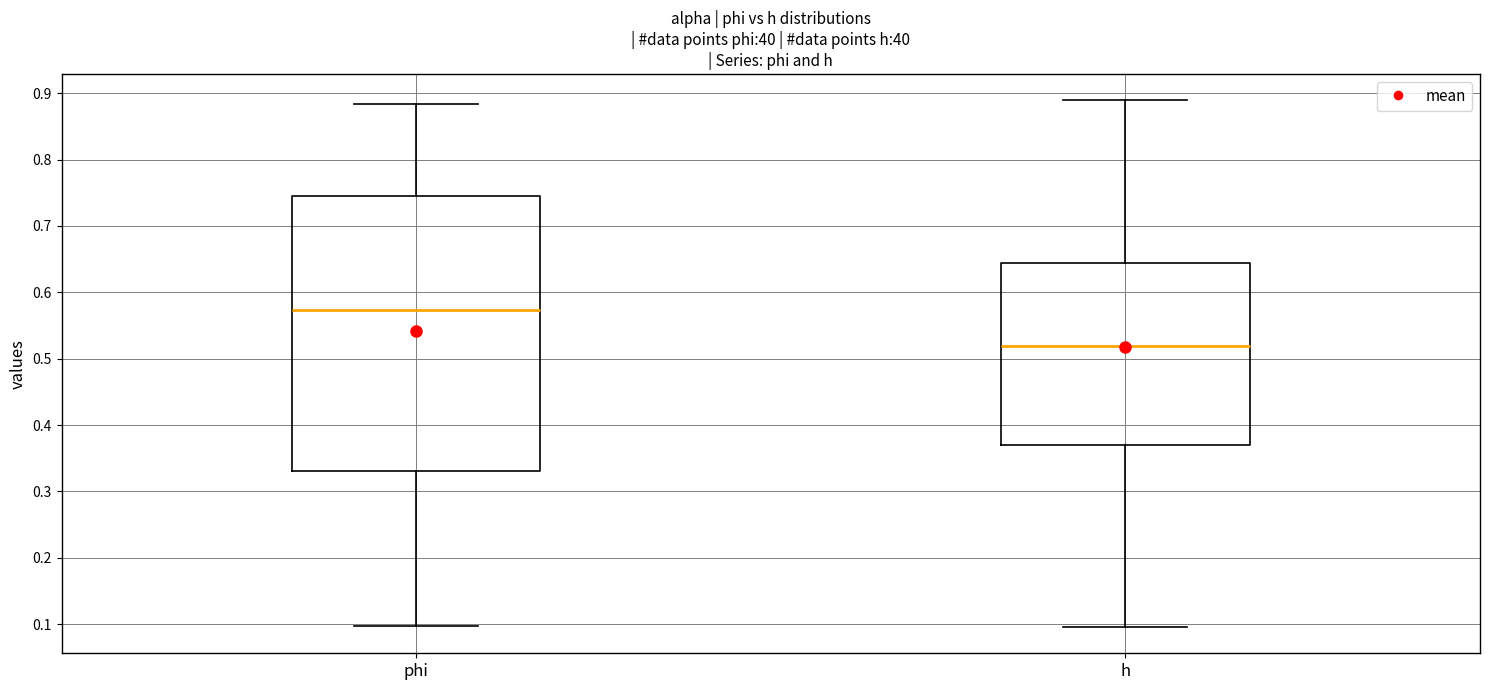

Comparing the boxes themselves (not the whiskers), which one is the tallest?

phi